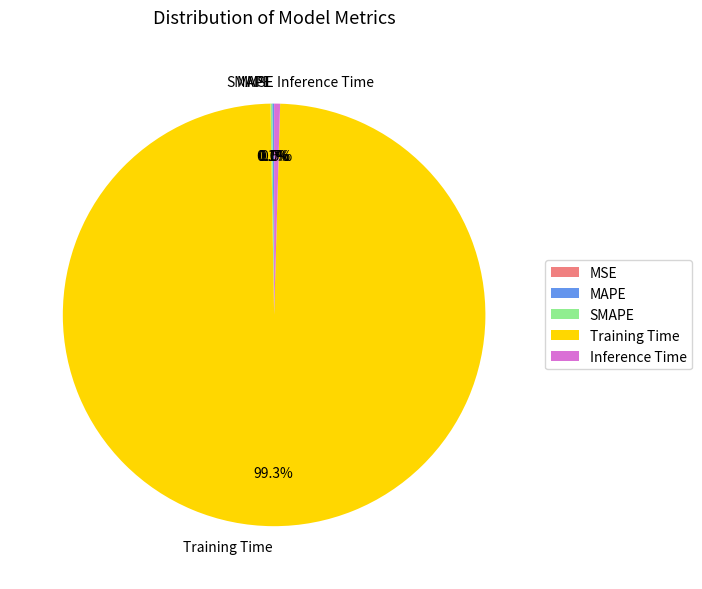

What is the majority slice?

Training Time